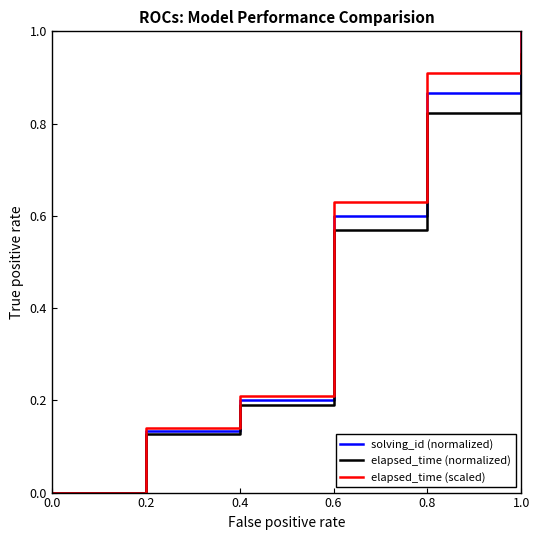

What is the total value across all series at 0.8?

2.6